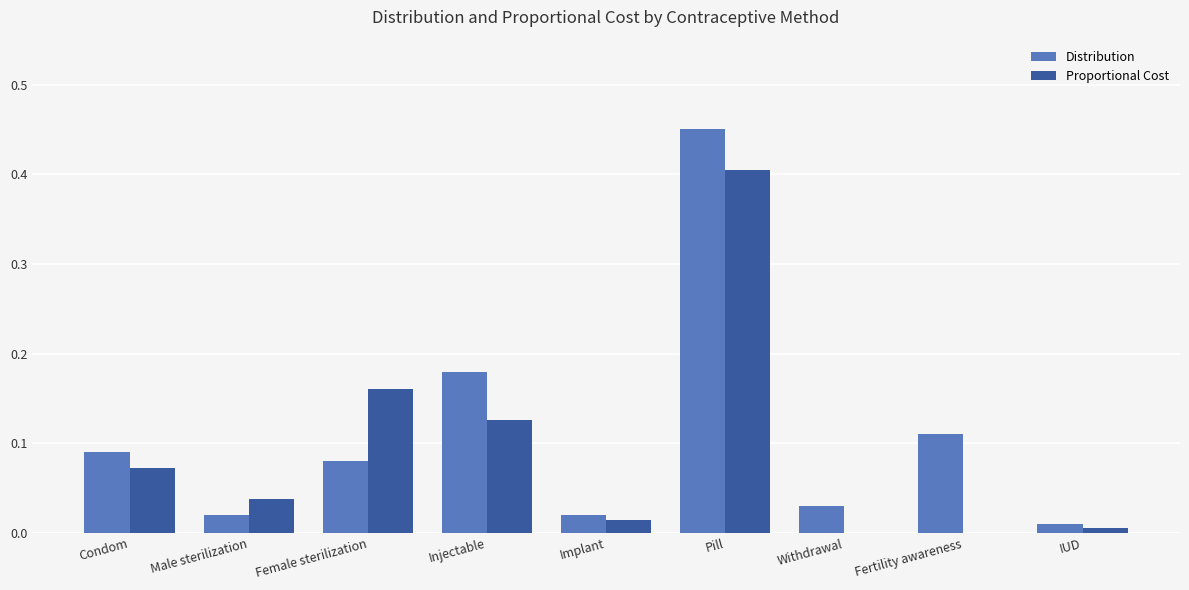

Which series changed the most between Condom and IUD?

Distribution